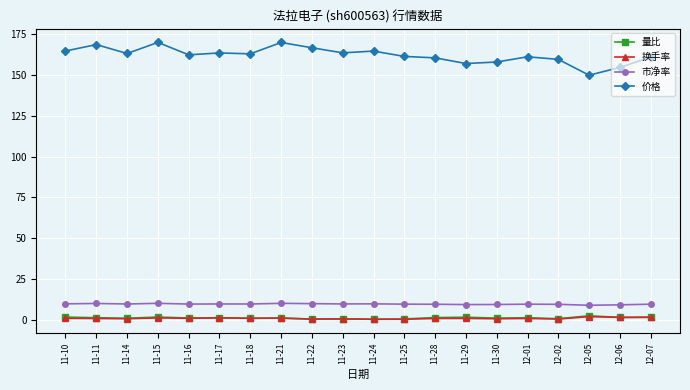

Count the number of data series in this chart.

4